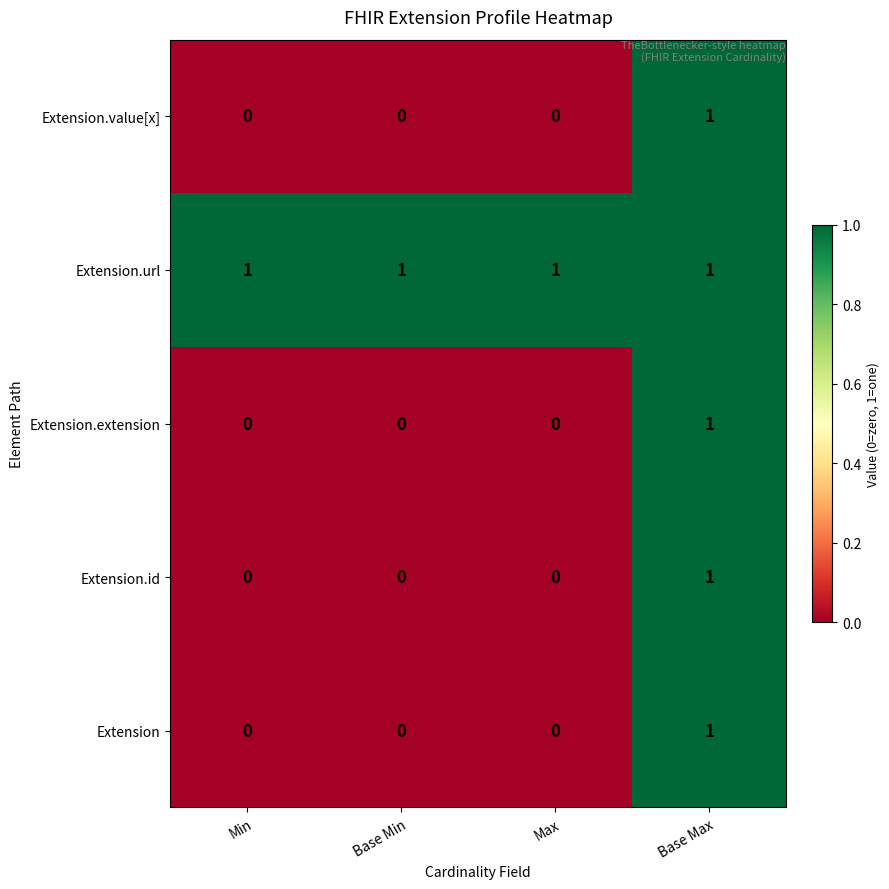

Is it true that Extension.url equals 2 at Base Max?

False